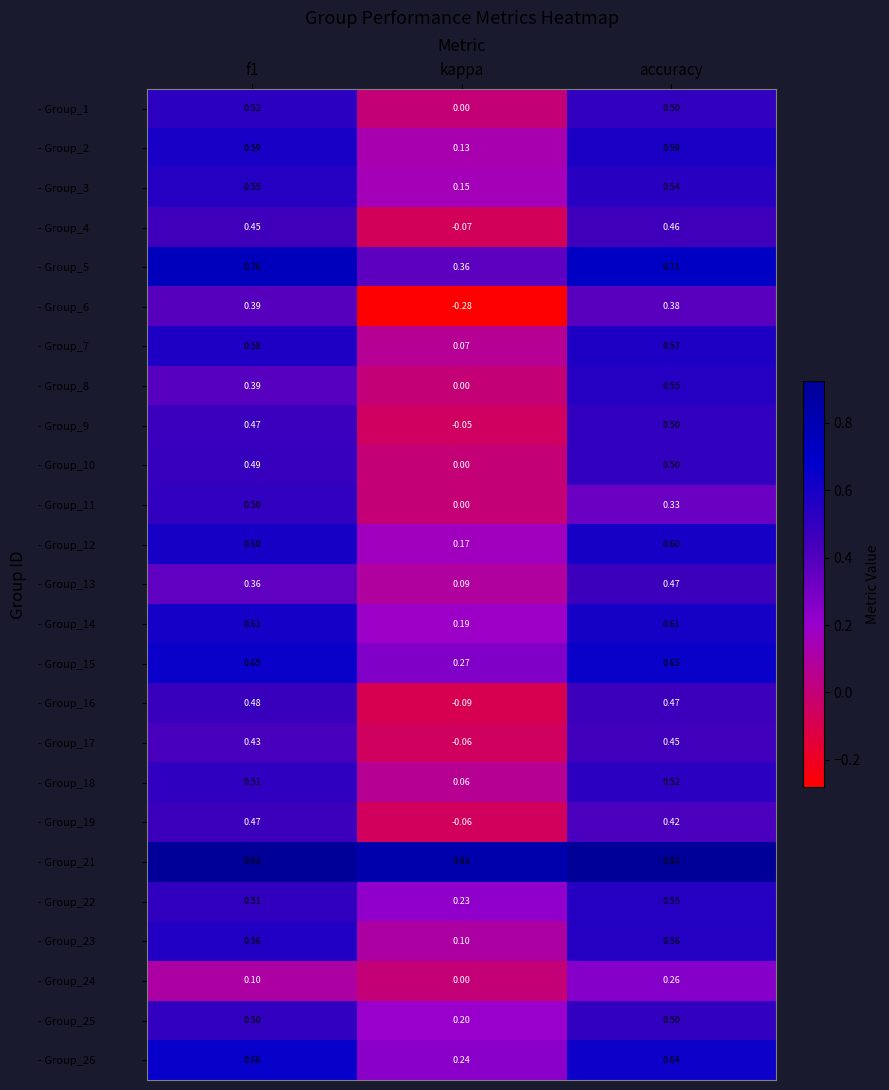

At which category is the sum across all series the highest?

accuracy